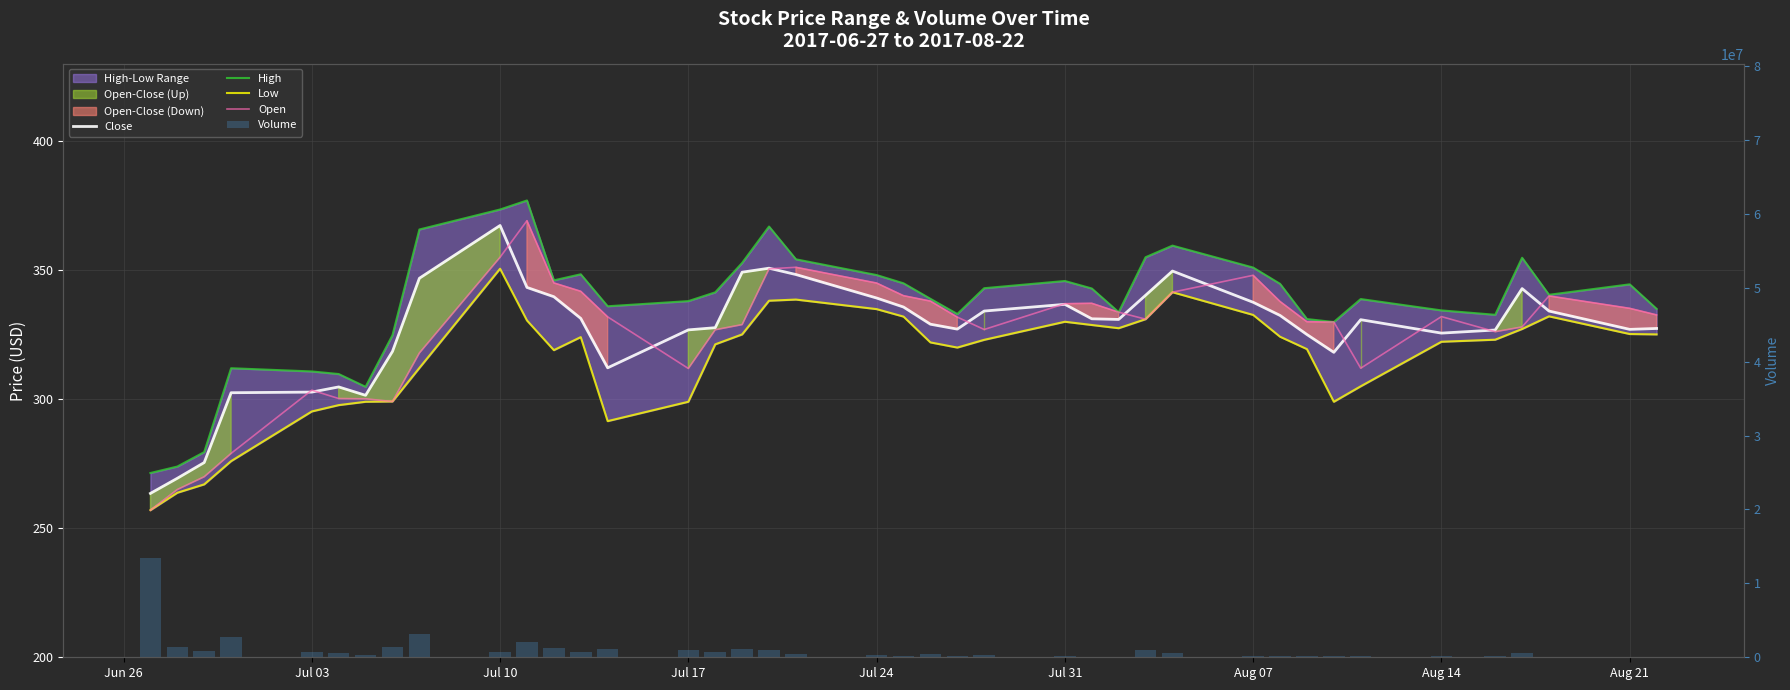

What is the spread (max minus min) of values at Jul 03?

1420960.2